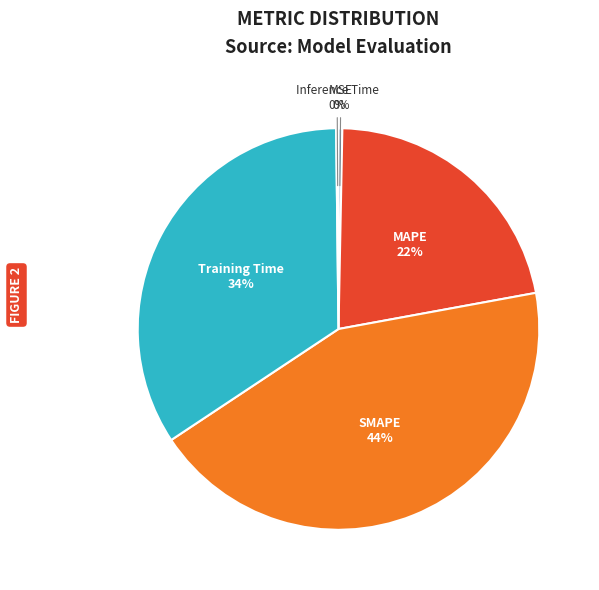

Does any single category account for the majority?

No